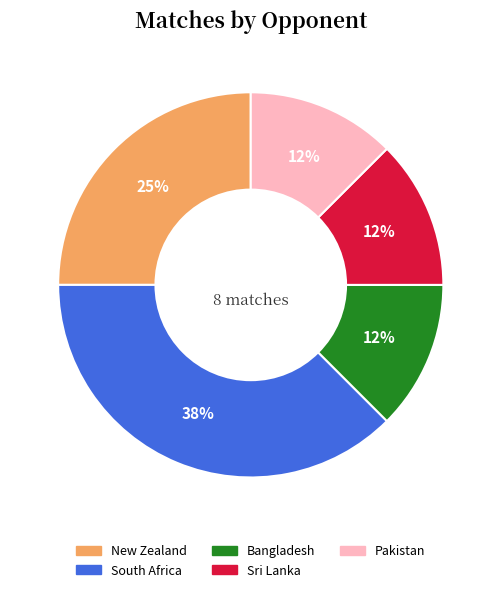

What is the largest slice in the pie chart?

South Africa